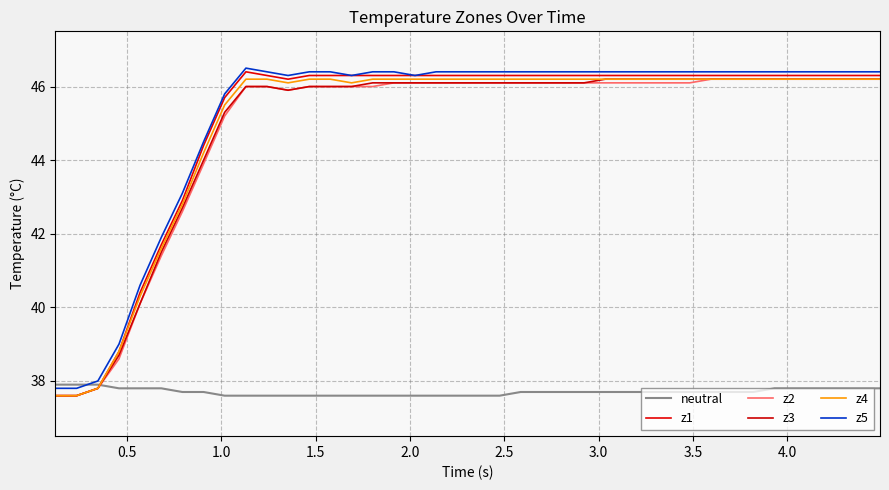

How many lines are shown in the chart?

6